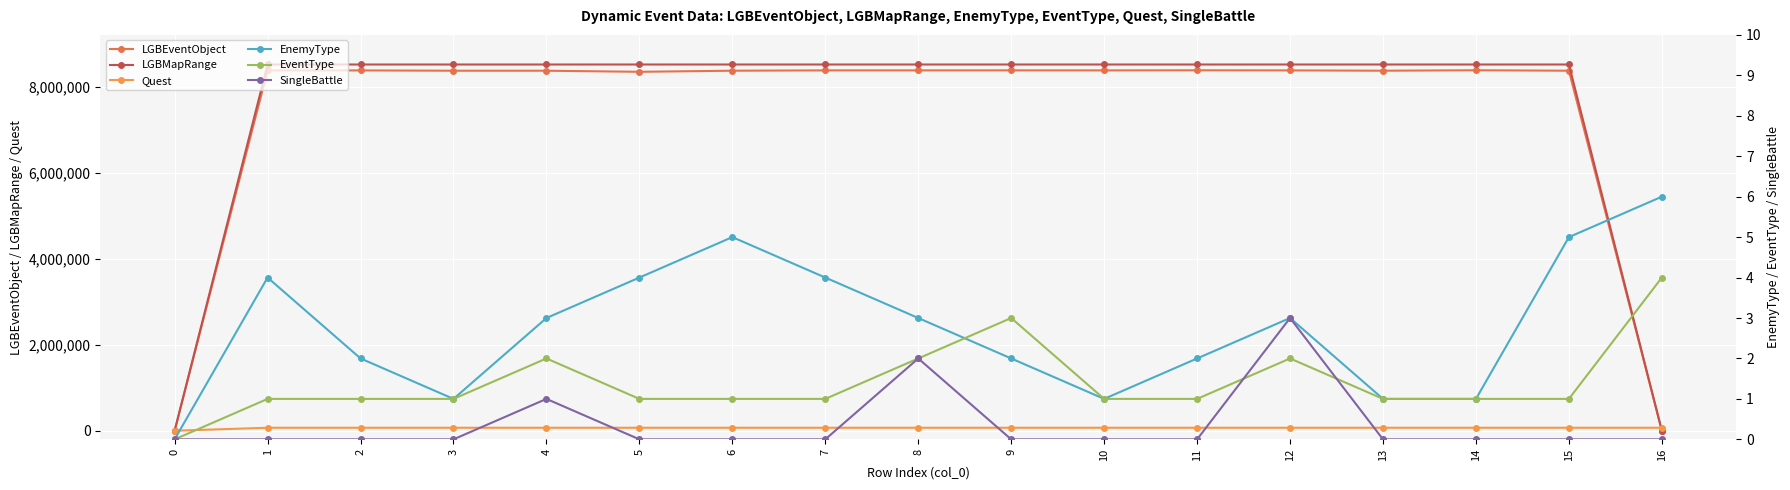

Where do LGBMapRange and Quest first cross each other?

15 and 16